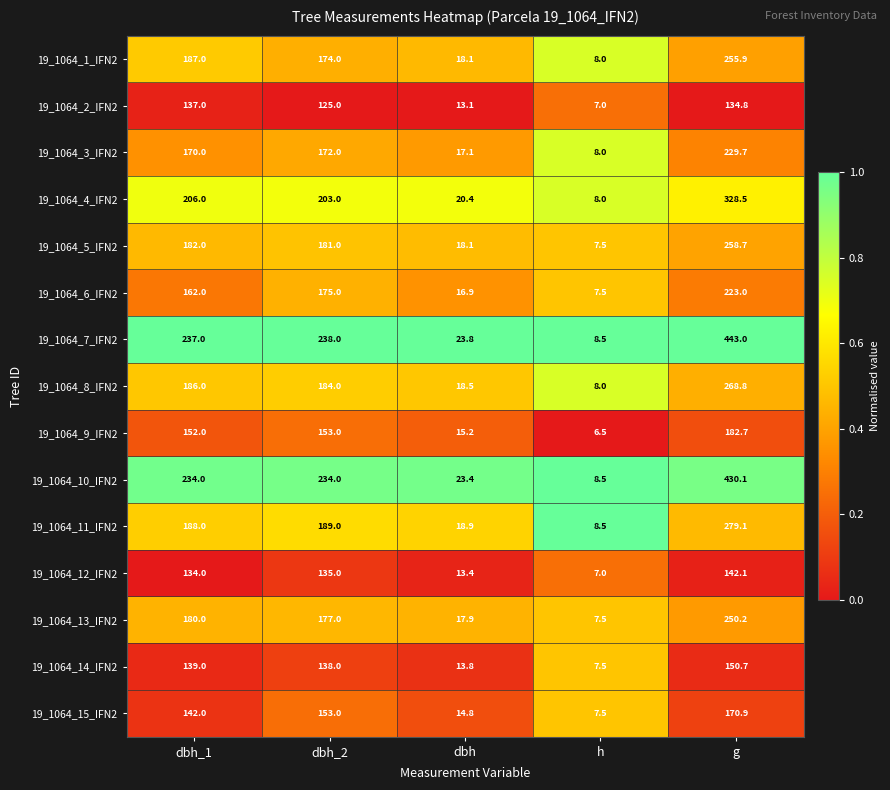

What is the spread (max minus min) of values at dbh_2?

113.0